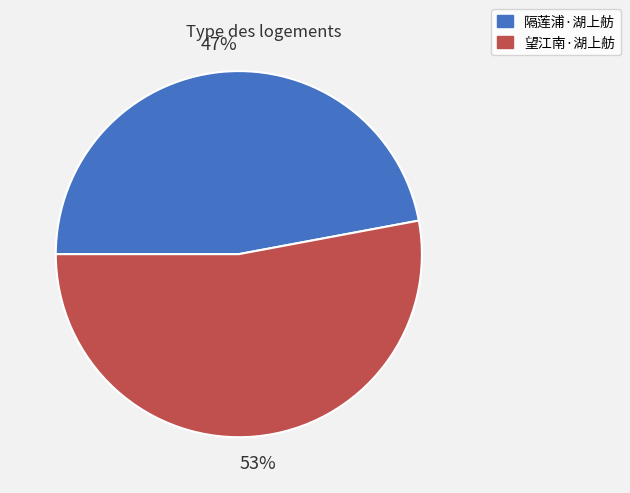

Combined, do 隔莲浦·湖上舫 and 望江南·湖上舫 account for over 50%?

Yes